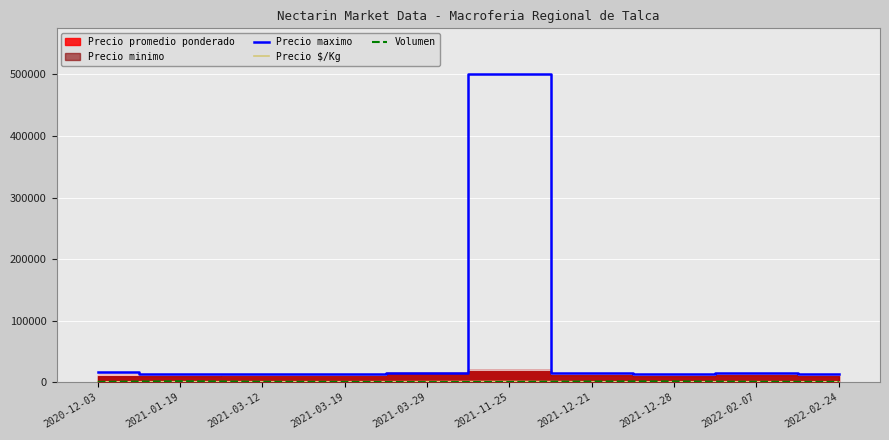

True or false: Precio $/Kg has a value of 930 at 2021-12-28.

False